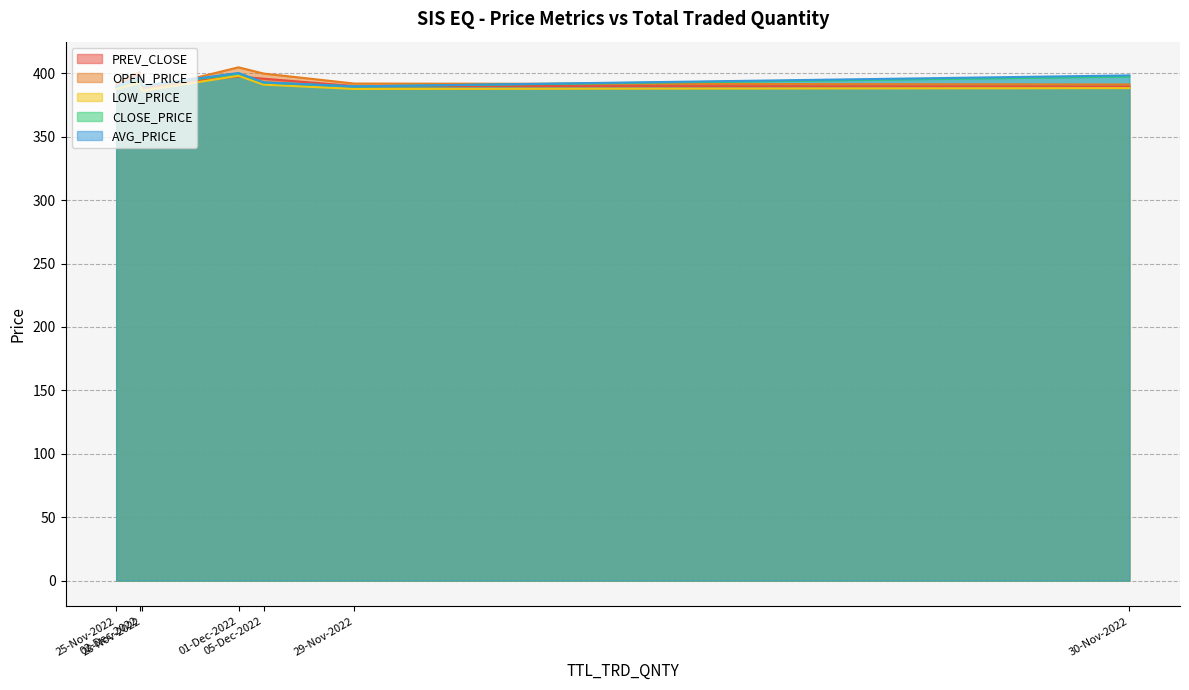

At how many categories does at least one series exceed 394?

4